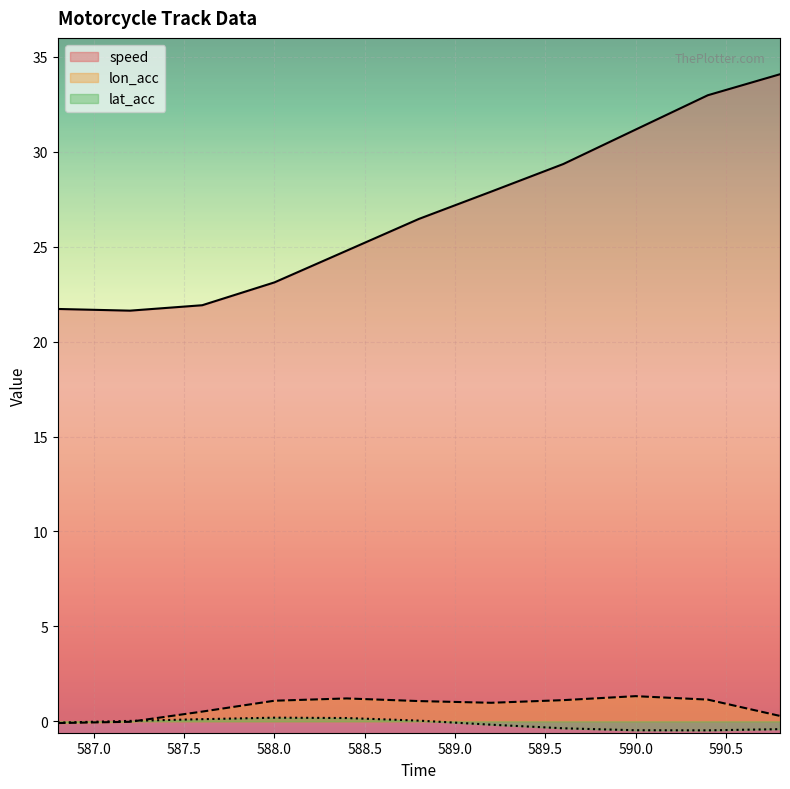

Reading right to left, transcribe all the data shown in this chart.

speed: 34.1	33.0	31.2	29.4	27.9	26.5	24.8	23.1	21.9	21.6	21.7
lon_acc: 0.3	1.1	1.3	1.1	1.0	1.1	1.2	1.1	0.5	-0.0	-0.1
lat_acc: -0.4	-0.5	-0.5	-0.4	-0.2	0.0	0.2	0.2	0.1	0.0	-0.1